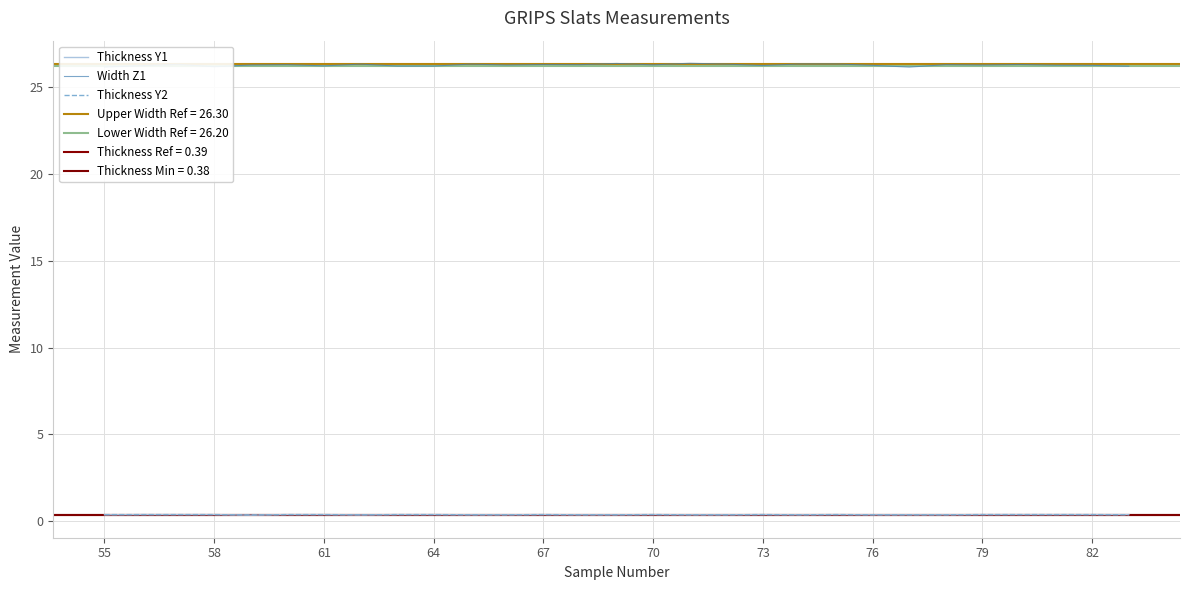

True or false: Thickness Y1 and Width Z1 intersect in this chart.

False